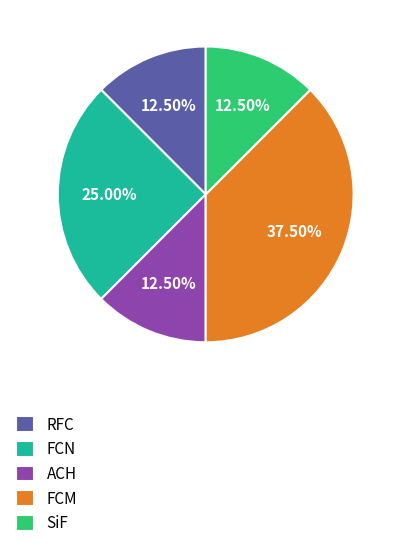

The SiF slice represents 25% of the pie. True or false?

False